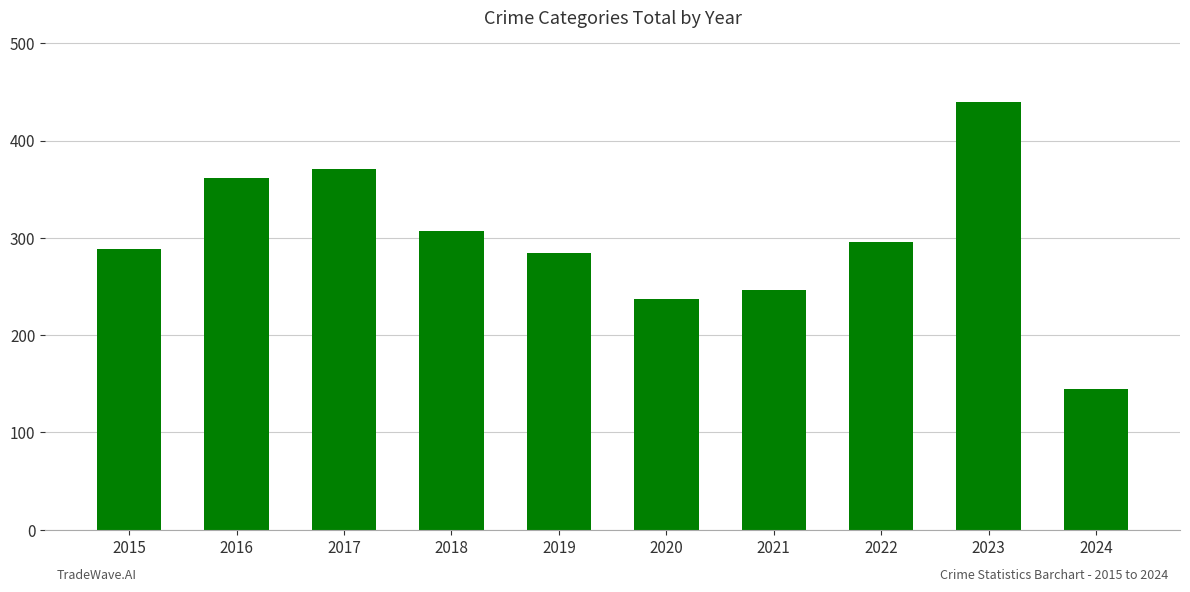

List the labels in order of value, smallest first.

2024, 2020, 2021, 2019, 2015, 2022, 2018, 2016, 2017, 2023